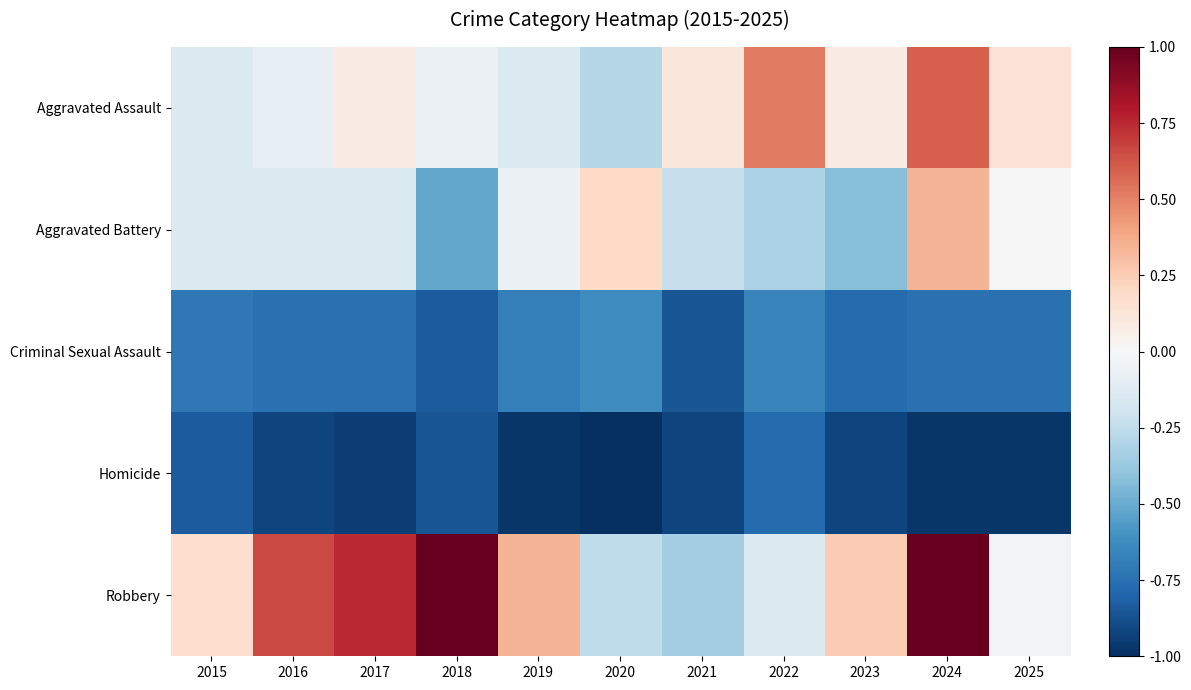

At how many categories does at least one series exceed 0?

11